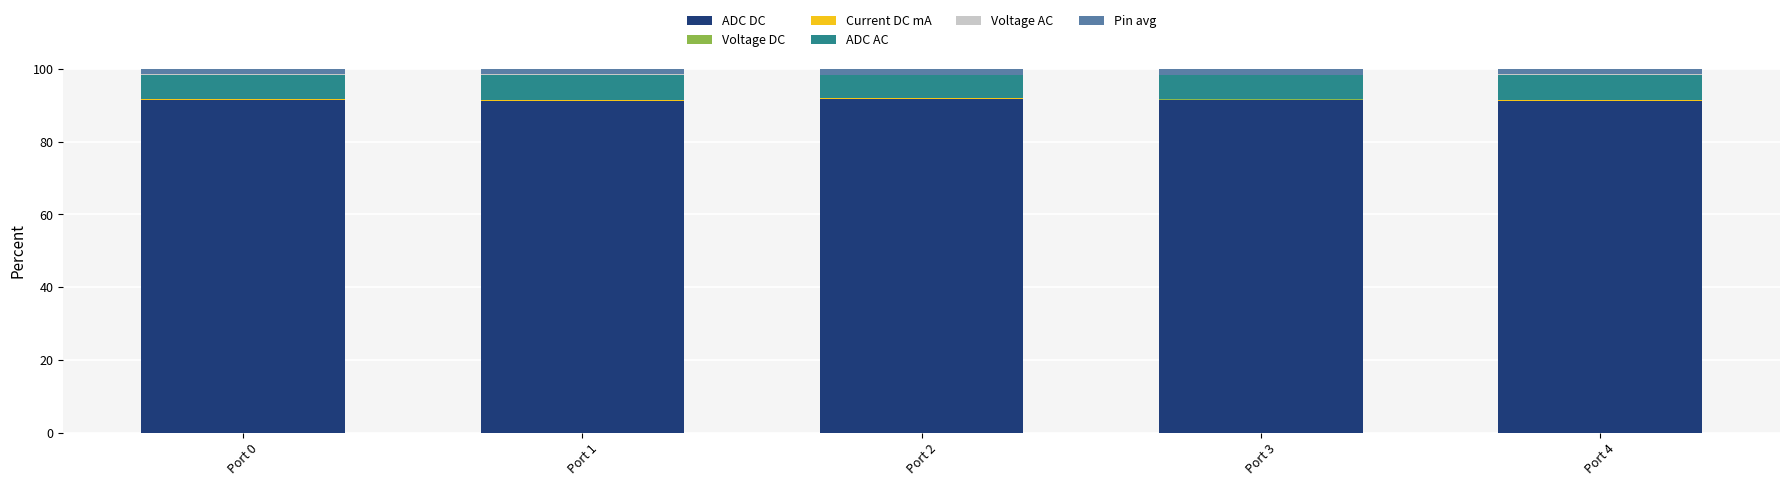

The ADC DC series shows 162.4 at Port 2. True or false?

False